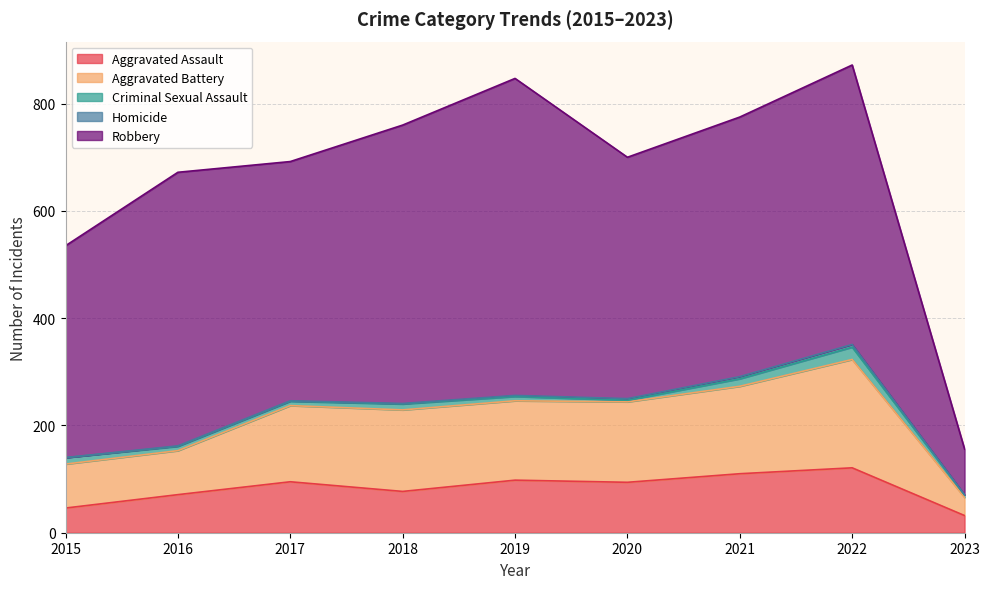

Which series has the largest total across all categories?

Robbery